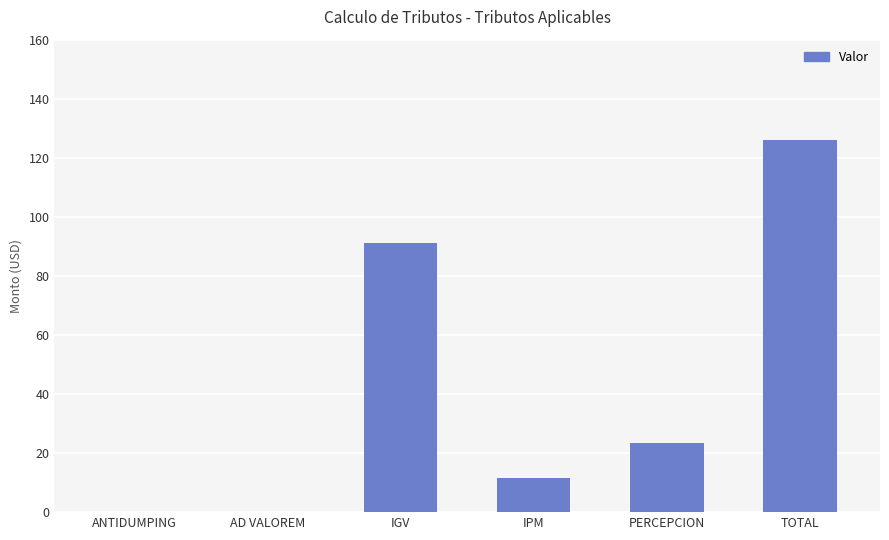

Reading left to right, what are all the values shown in this chart?

ANTIDUMPING=0.0	AD VALOREM=0.0	IGV=91.2	IPM=11.4	PERCEPCION=23.5	TOTAL=126.1